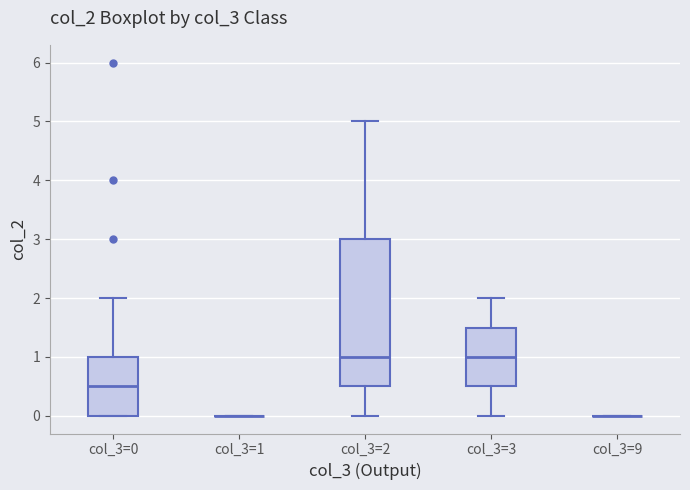

Reading left to right, transcribe this box plot: for each box, give where its median line is, the range the box spans, and where its two whiskers end, as read against the y-axis. The values are not printed on the chart, so give them approximately, as read against the axis.

col_3=0: median 0.5, box 0.0 to 1.0, whiskers 0.0 to 2.0
col_3=1: box collapsed to a line at 0.0, whiskers 0.0 to 0.0
col_3=2: median 1.0, box 0.5 to 3.0, whiskers 0.0 to 5.0
col_3=3: median 1.0, box 0.5 to 1.5, whiskers 0.0 to 2.0
col_3=9: box collapsed to a line at 0.0, whiskers 0.0 to 0.0